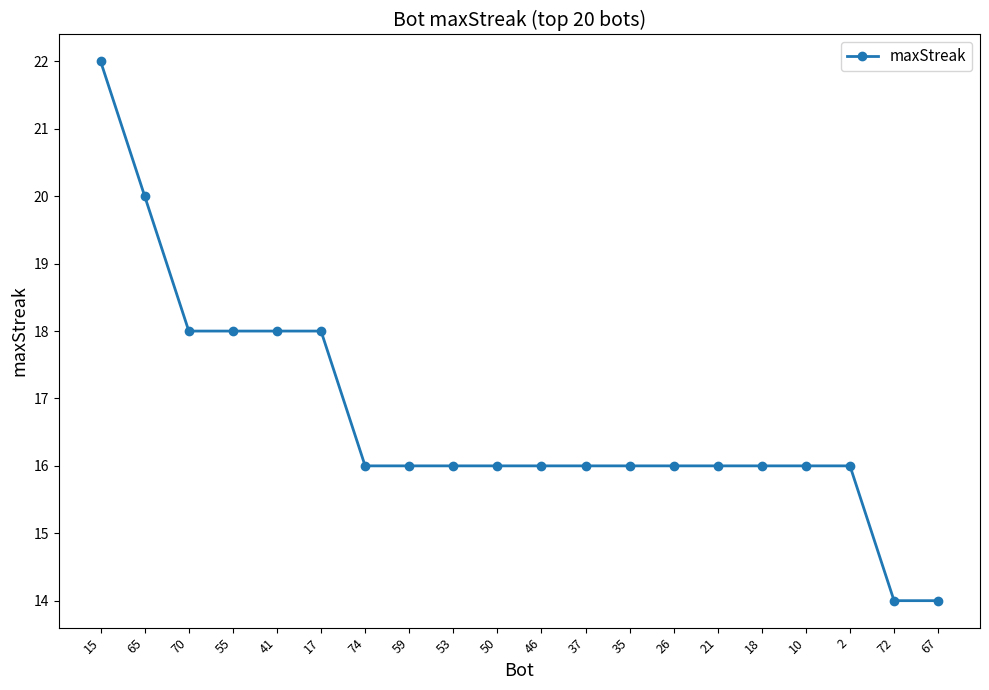

What is the value of the 8th point from the left?

16